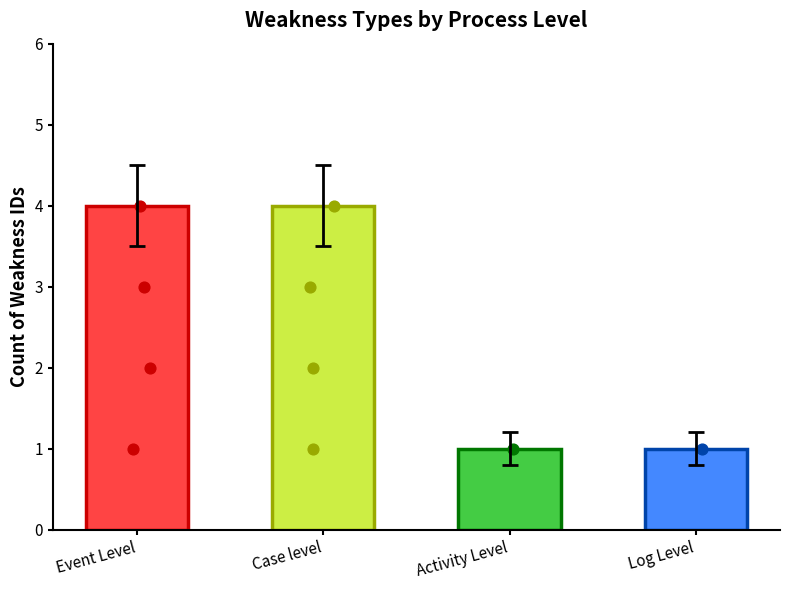

Is the value of Event Level points at Case level greater than the value of Case level points at Case level?

No